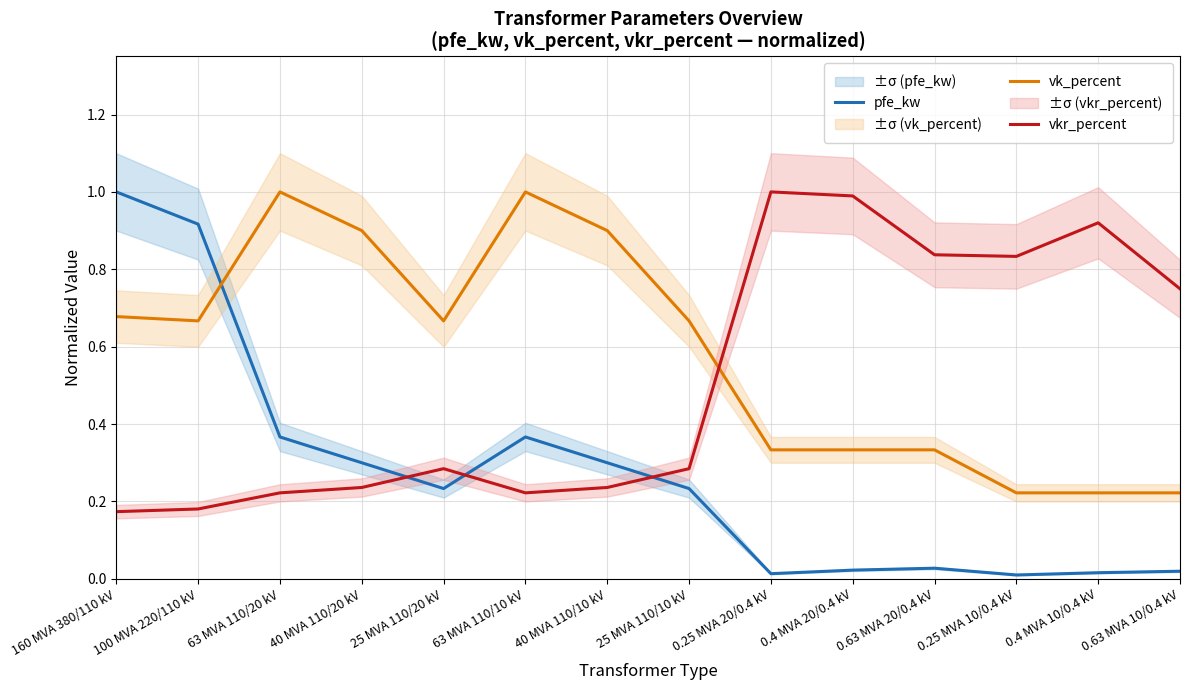

What is the difference between the vk_percent values at 63 MVA 110/20 kV and 100 MVA 220/110 kV?

0.3